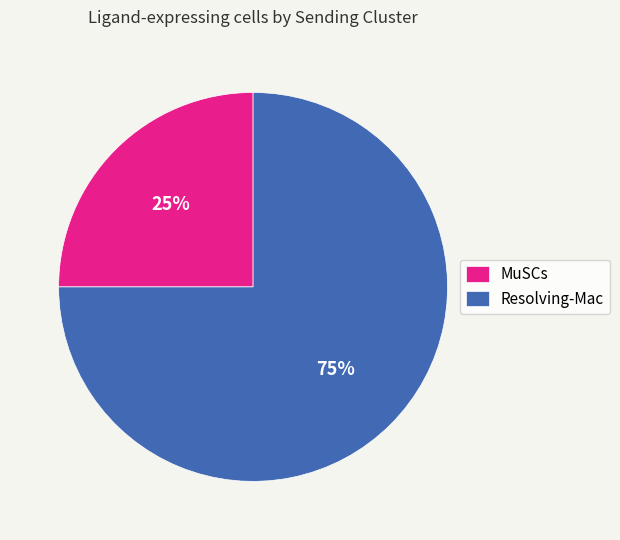

To the nearest percent, what percentage of the pie is MuSCs?

25%